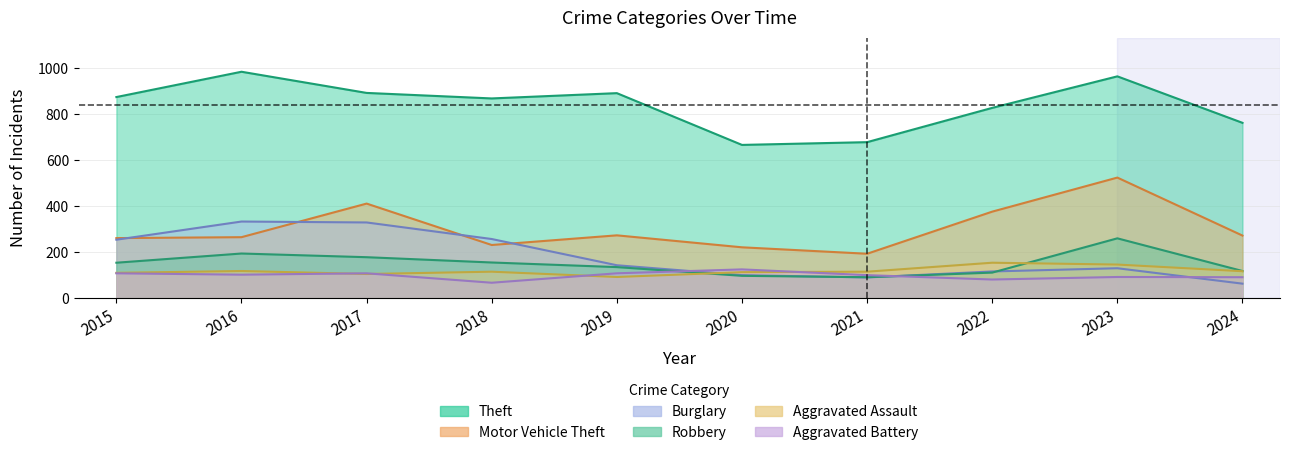

Which category has the highest value across all series?

2016